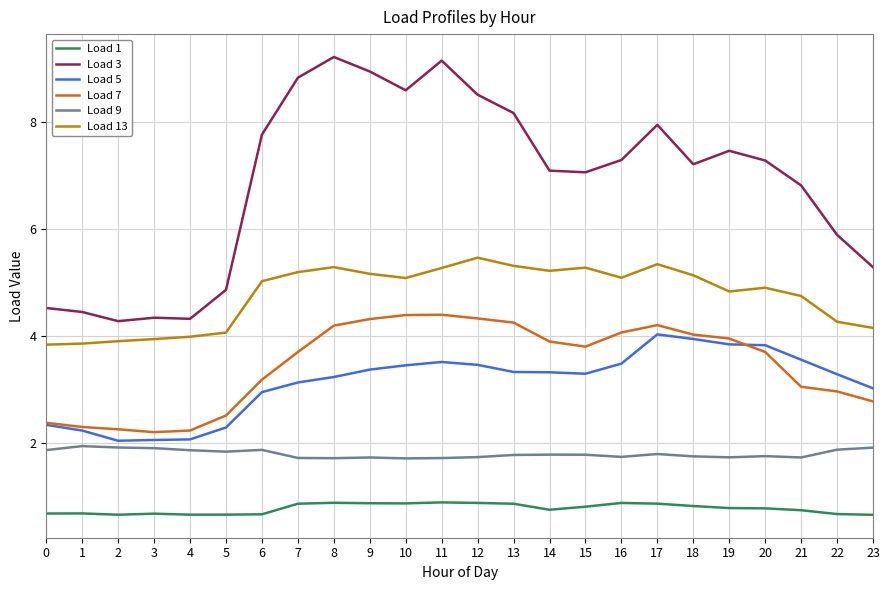

The Load 13 series shows 1.9 at 9. True or false?

False